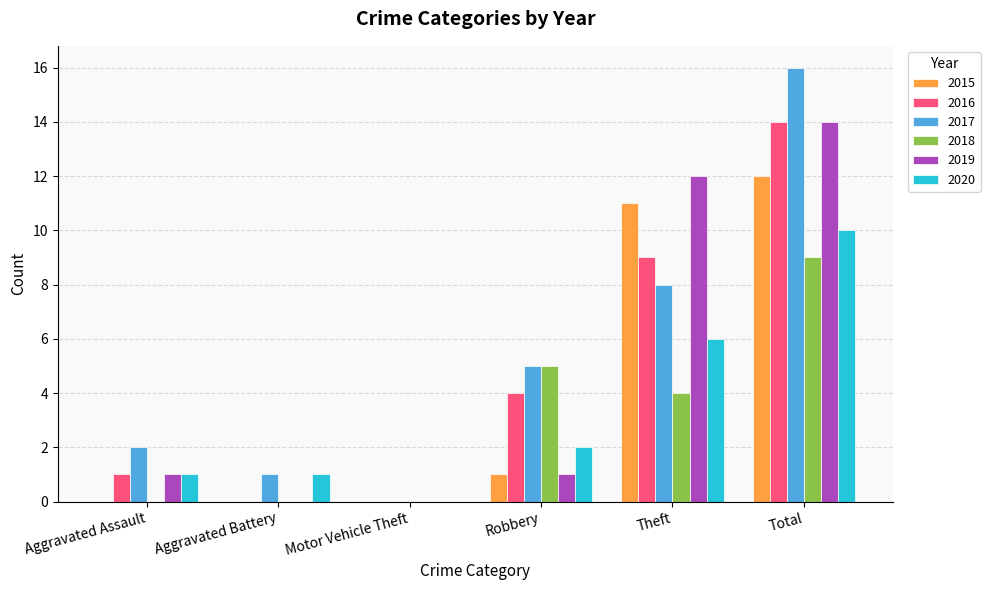

What is the spread (max minus min) of values at Aggravated Assault?

2